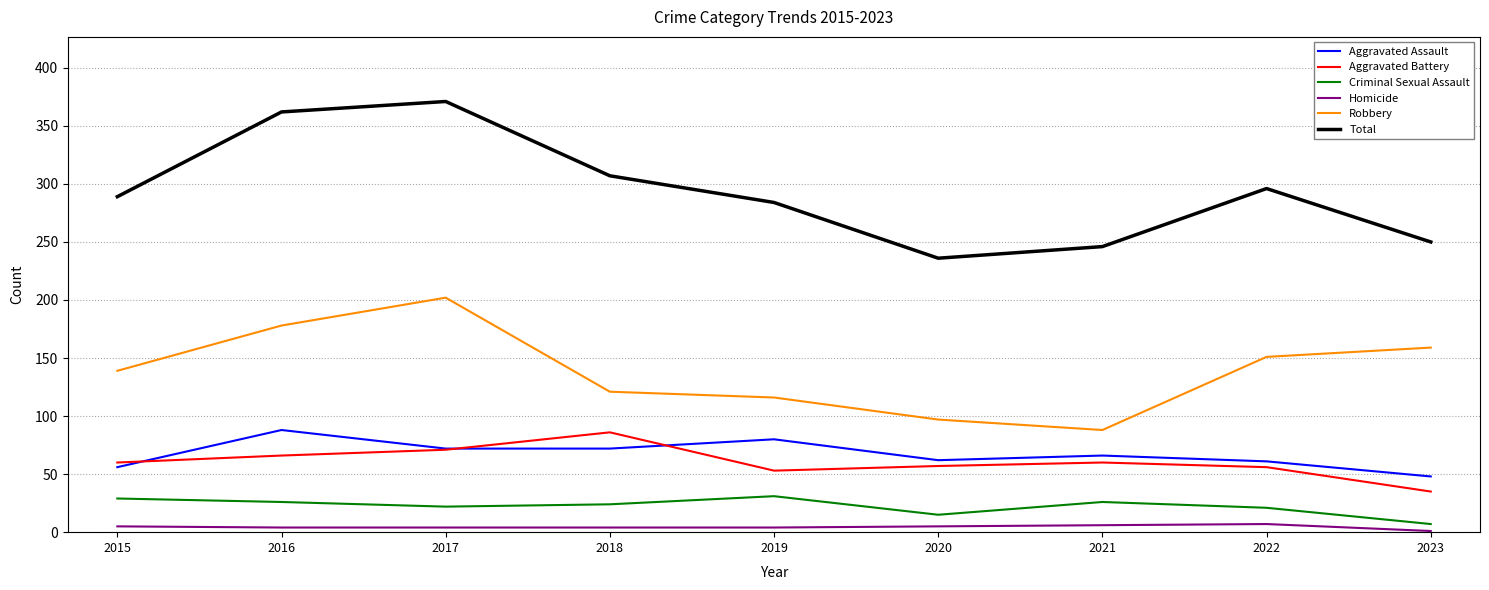

Which series has the largest range (max minus min)?

Total